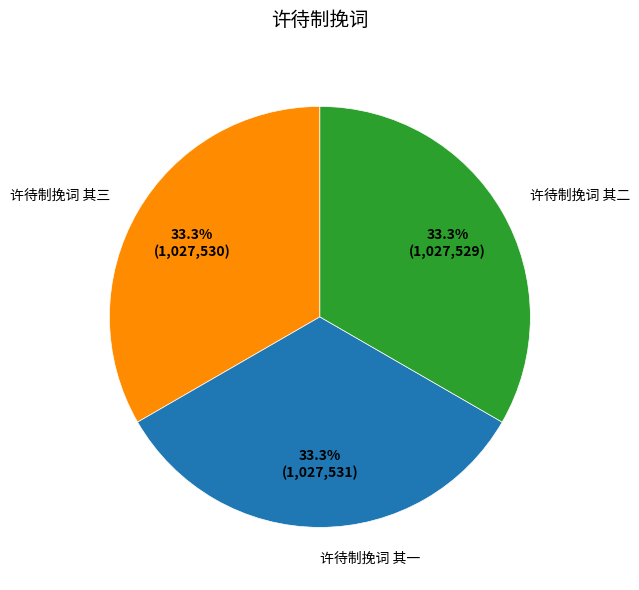

Count the number of slices in the pie.

3